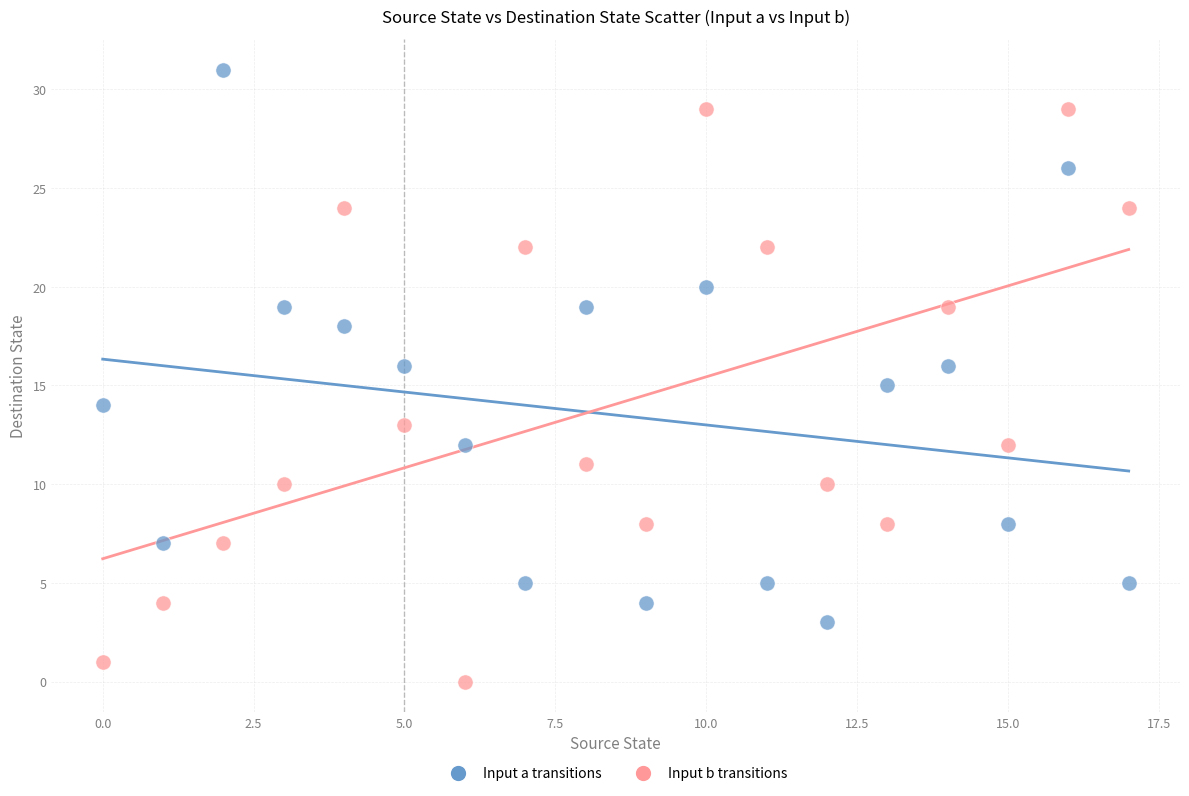

What are all the series names shown in the legend?

Input a transitions, Input b transitions